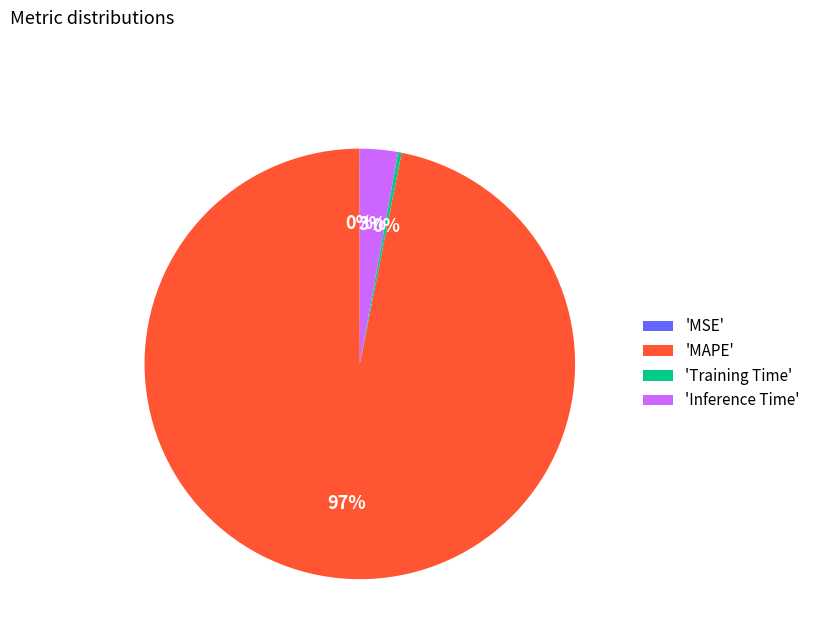

True or false: 'MAPE' accounts for 97% of the total.

True